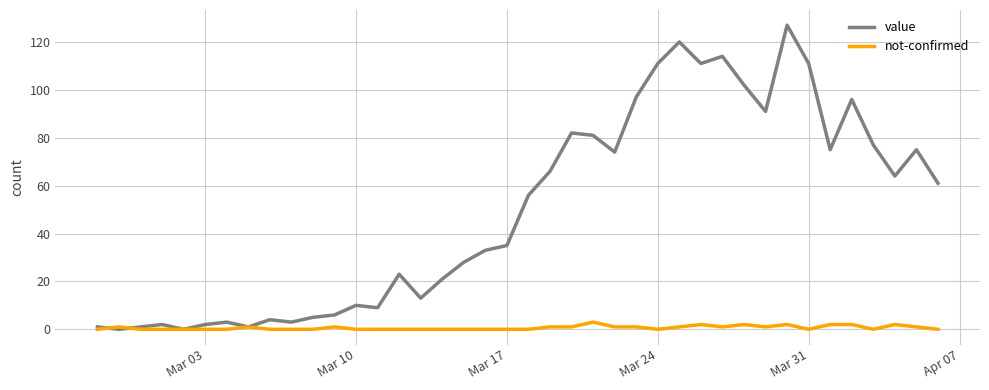

Rank the series by their average value, from highest to lowest.

value, not-confirmed